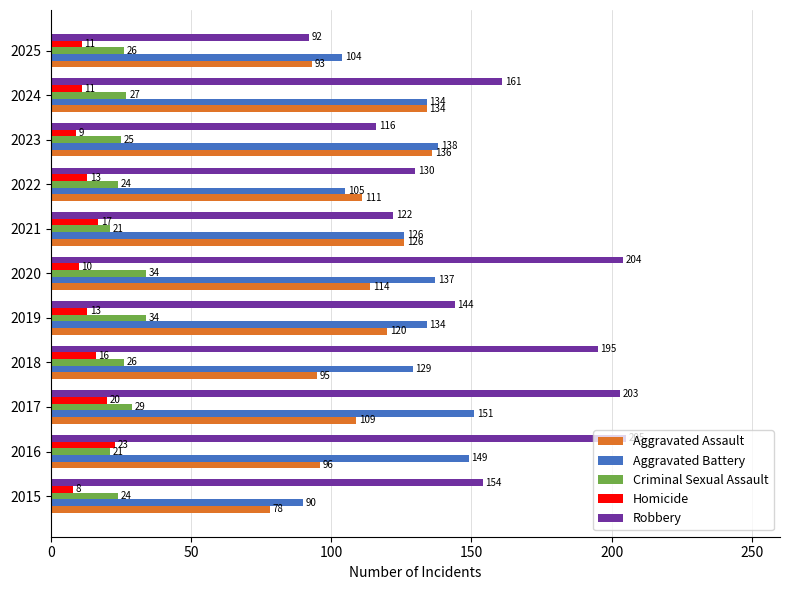

What are all the series names shown in the legend?

Aggravated Assault, Aggravated Battery, Criminal Sexual Assault, Homicide, Robbery